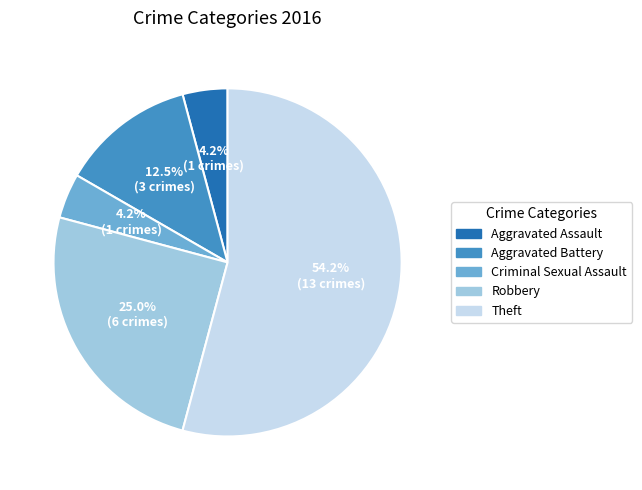

Which slice represents more than half of the pie?

Theft